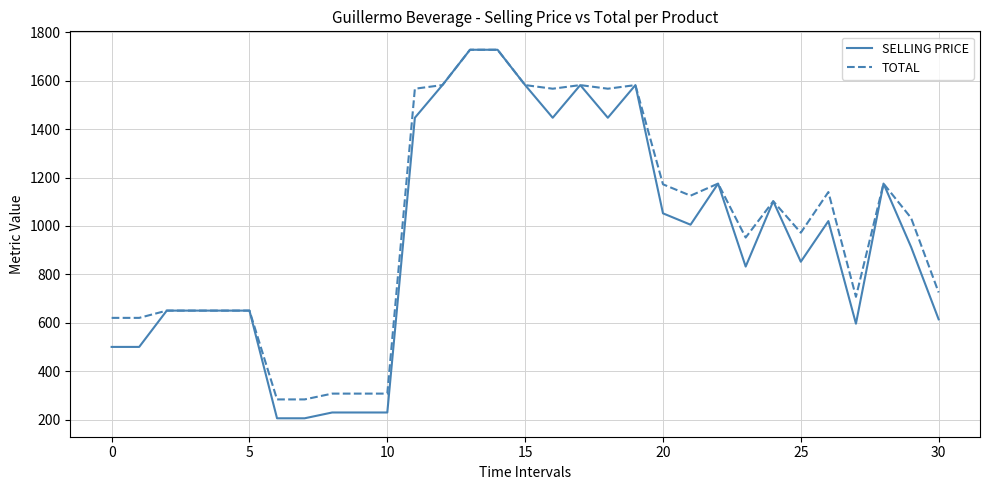

What is the maximum value shown in the chart?

1728